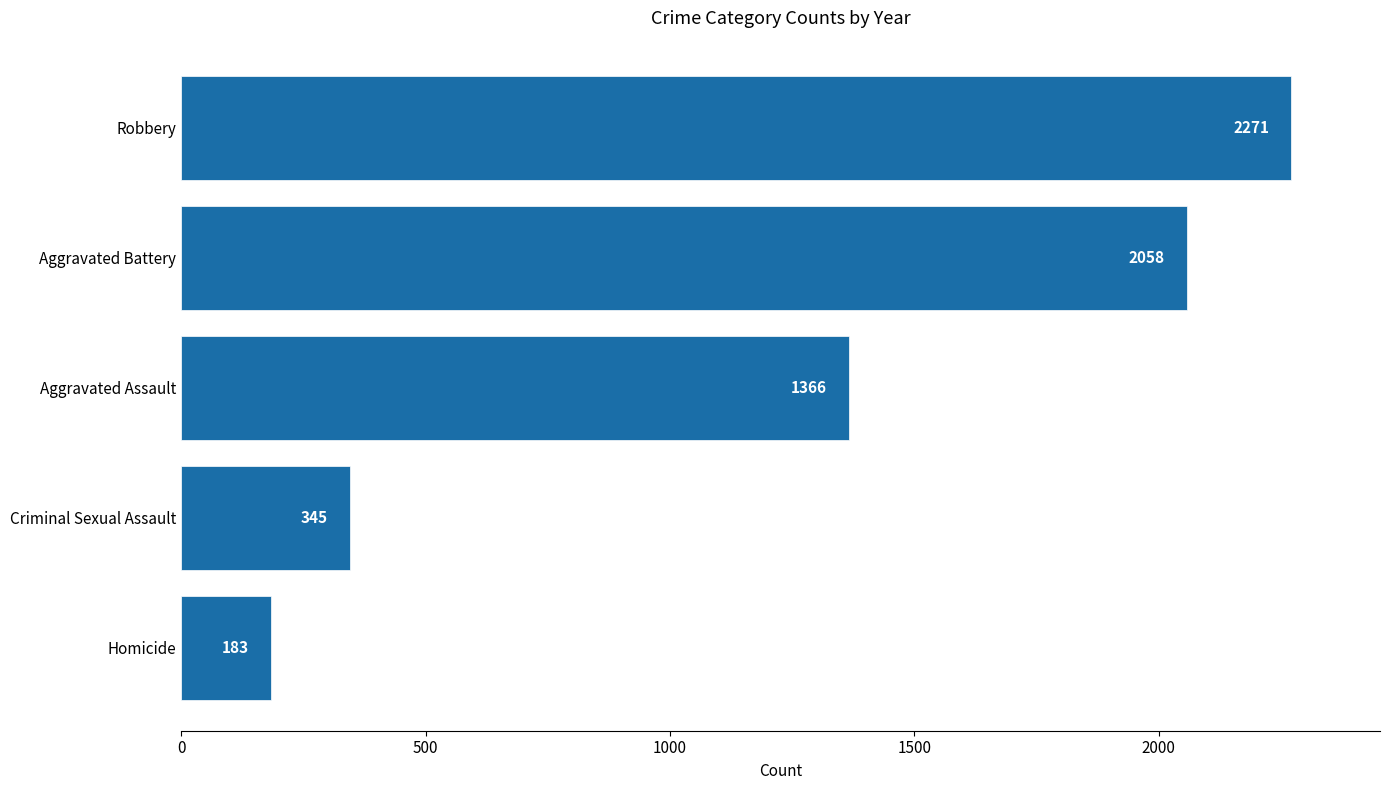

Rank the categories by value from highest to lowest.

Robbery, Aggravated Battery, Aggravated Assault, Criminal Sexual Assault, Homicide